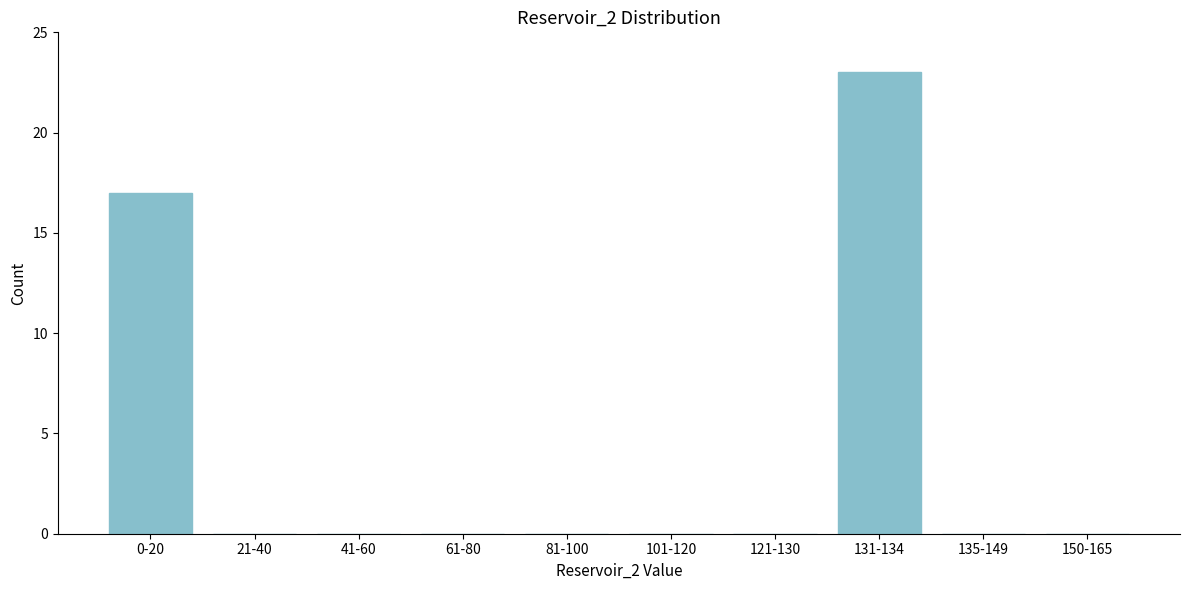

Reading left to right, transcribe all the data shown in this chart.

0-20=17	21-40=0	41-60=0	61-80=0	81-100=0	101-120=0	121-130=0	131-134=23	135-149=0	150-165=0